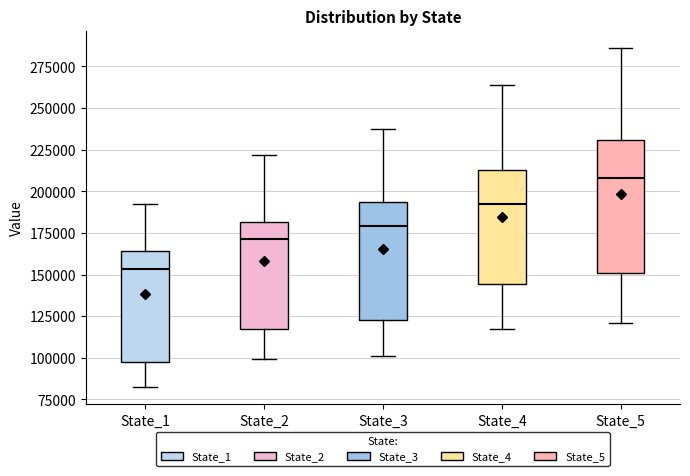

Which box's median line is the lowest?

State_1